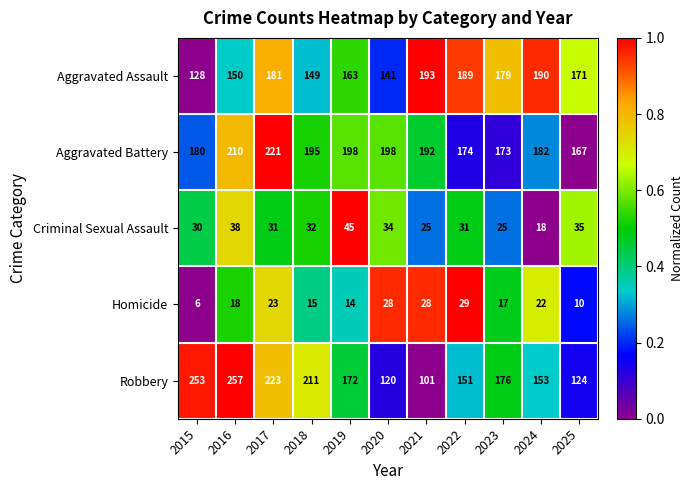

What is the difference between the highest and lowest values at 2023?

162